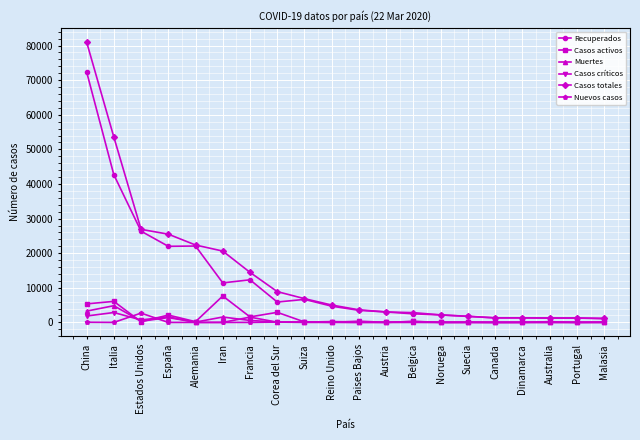

What is the label of the 14th point from the right?

Francia